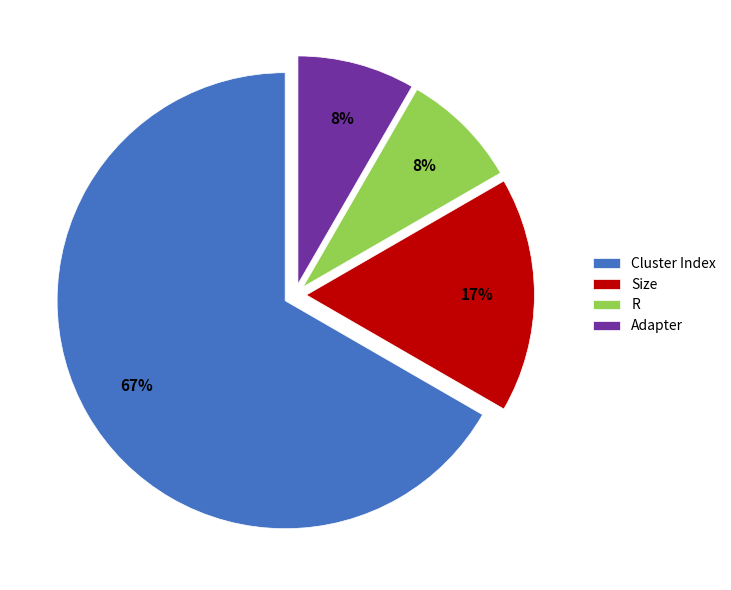

The Adapter slice represents 8% of the pie. True or false?

True